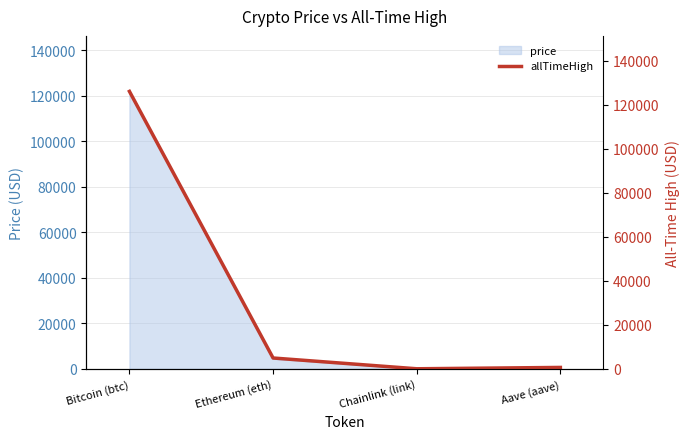

Which category has the lowest value across all series?

Chainlink (link)